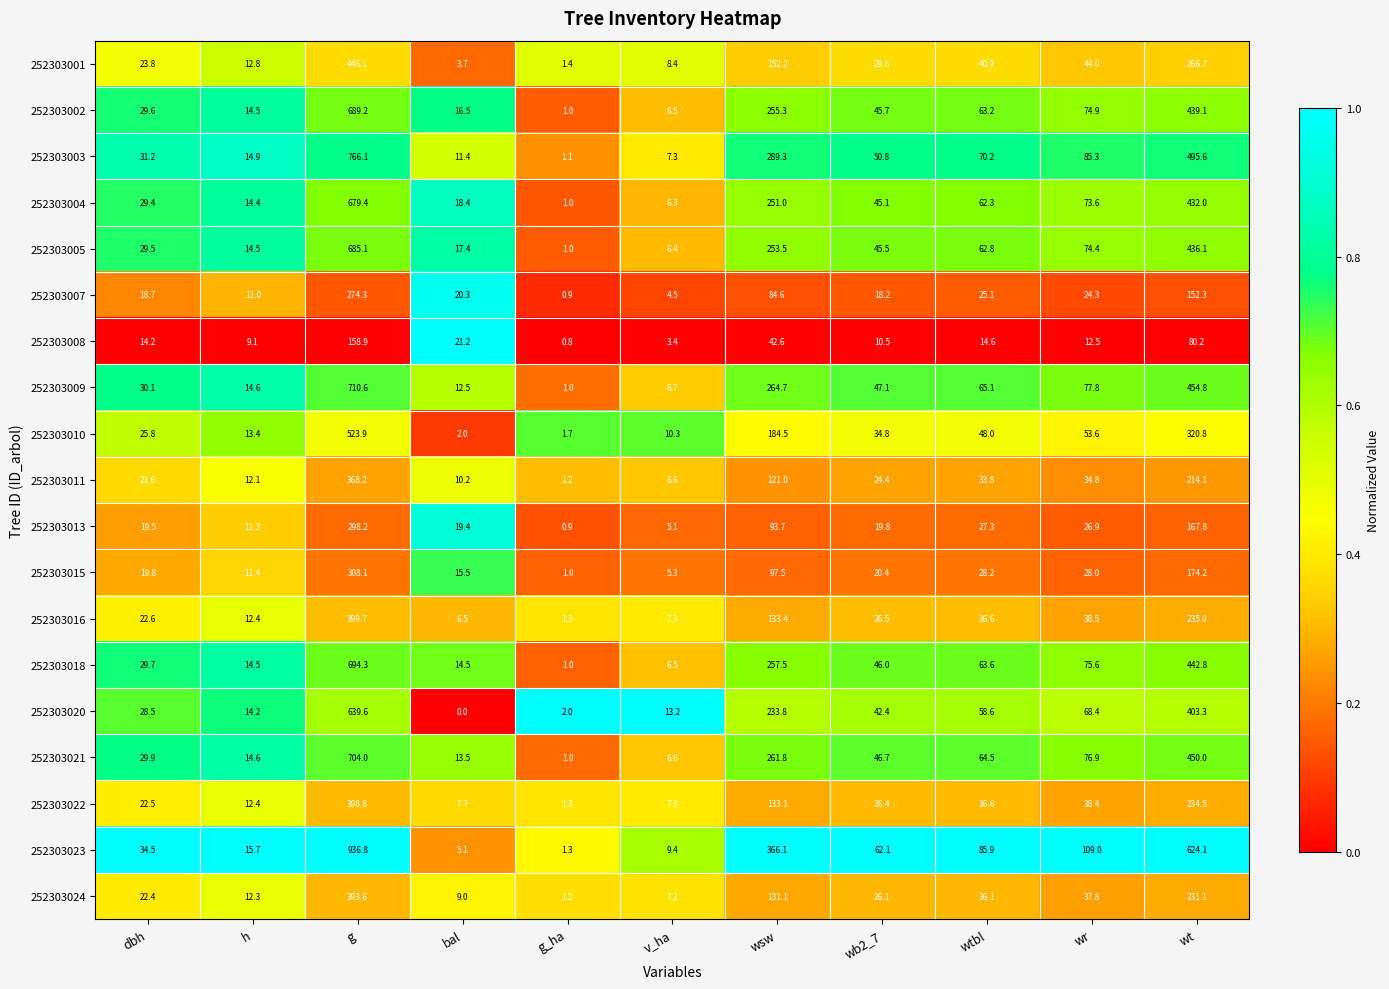

What value does the 252303024 series have at wtbl?

36.1